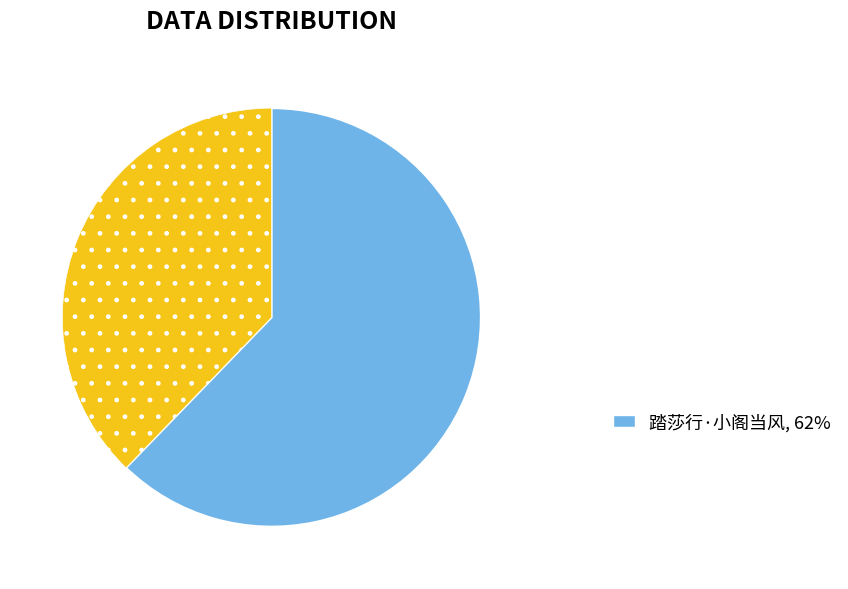

Is there a majority slice in this chart?

Yes